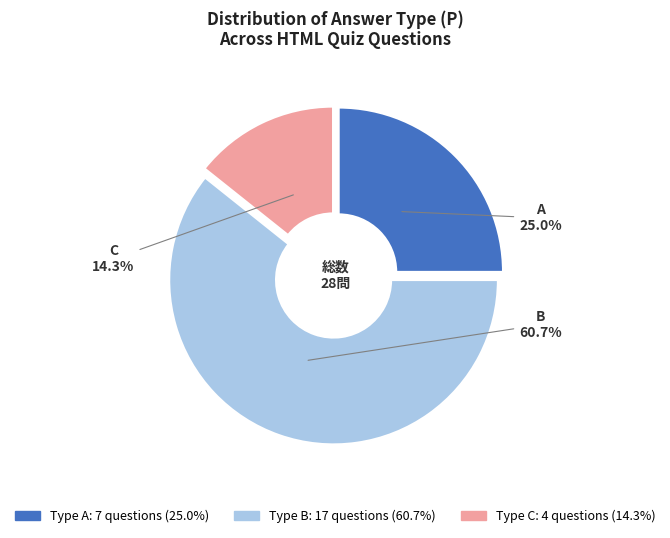

Is there any slice that represents more than half of the pie?

Yes